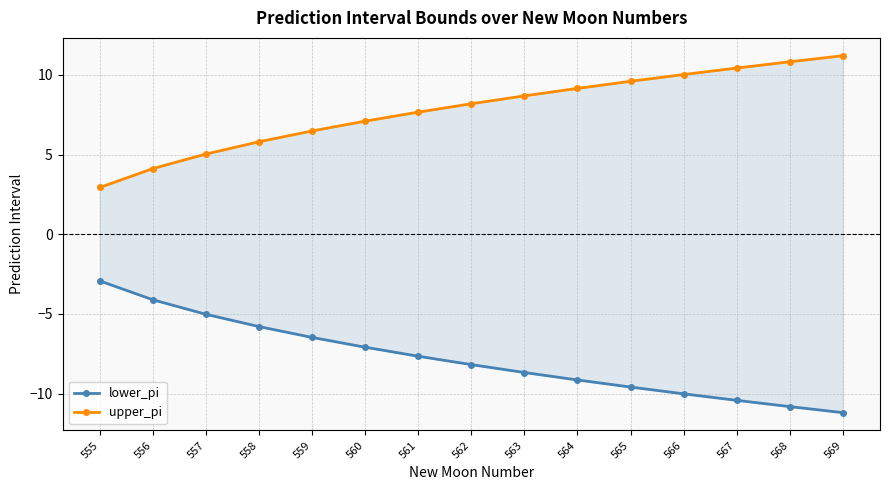

At which label does lower_pi reach its peak?

555